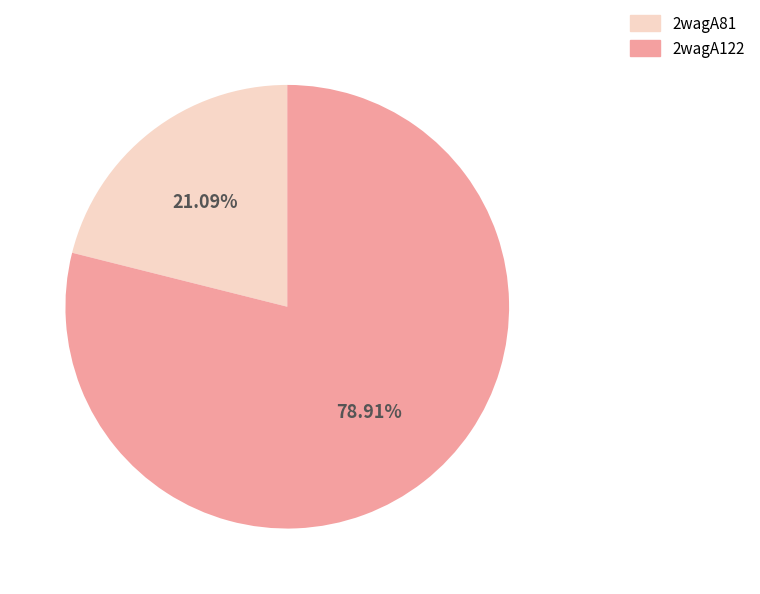

To the nearest percent, what percentage of the pie is 2wagA122?

79%